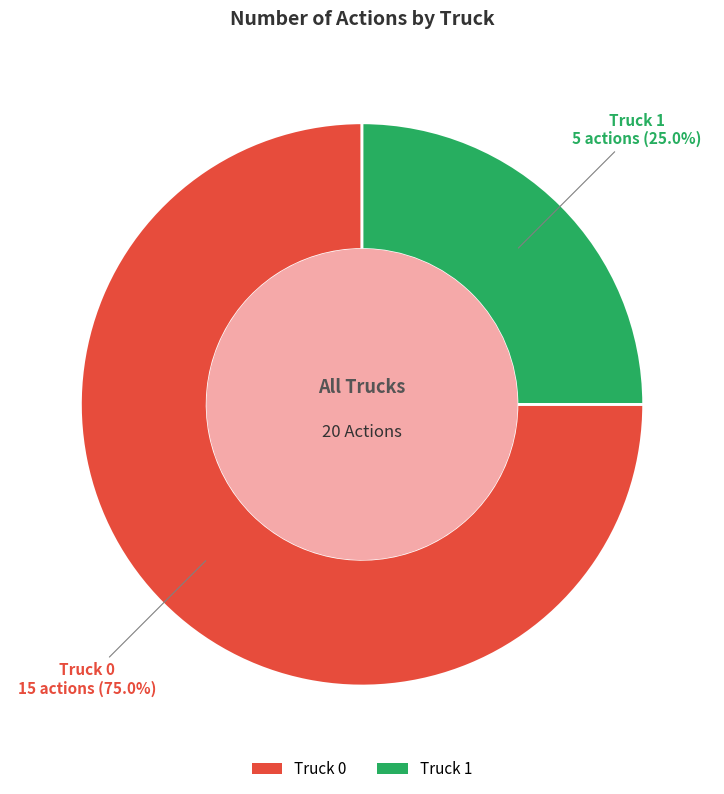

Rank the categories by value from lowest to highest.

Truck 1, Truck 0